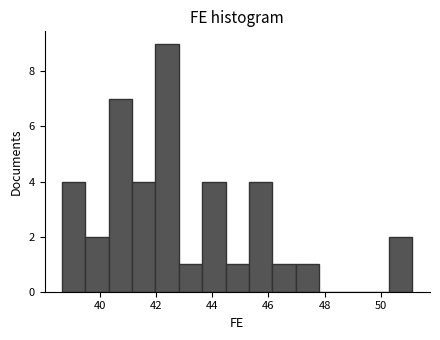

Over which range of the x-axis is the bar tallest?

42.0 to 42.8